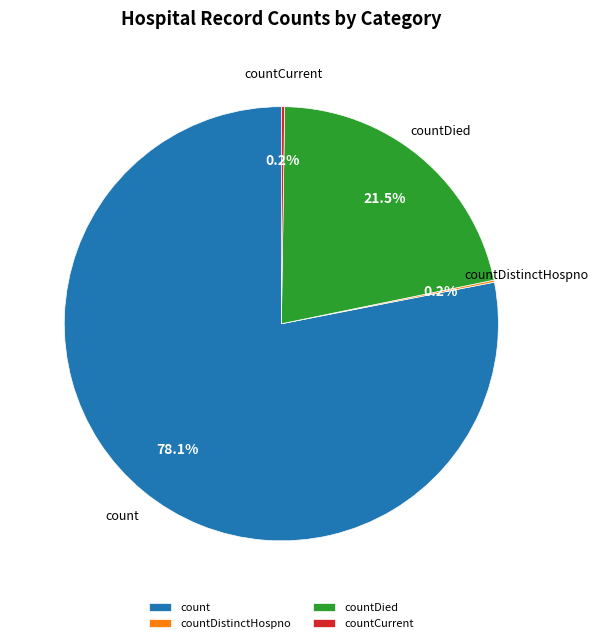

Is count the majority of the pie?

Yes